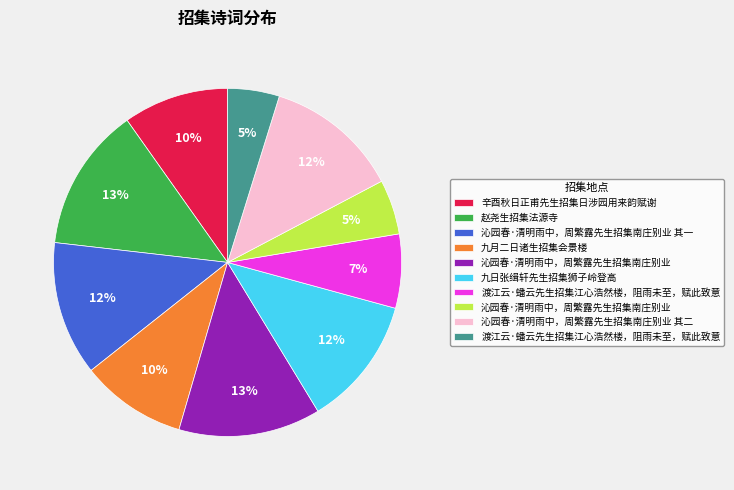

Does any single category account for the majority?

No